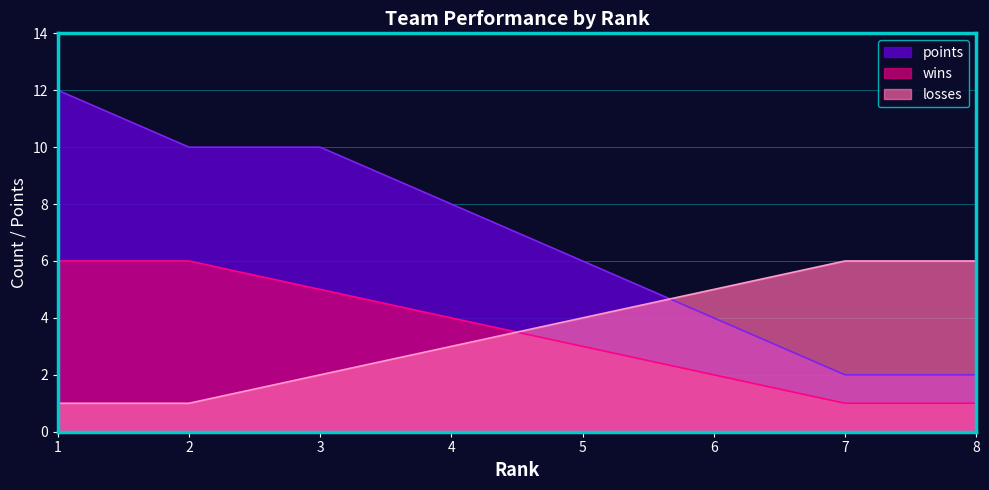

List the series in order of their peak value, highest first.

points, wins, losses